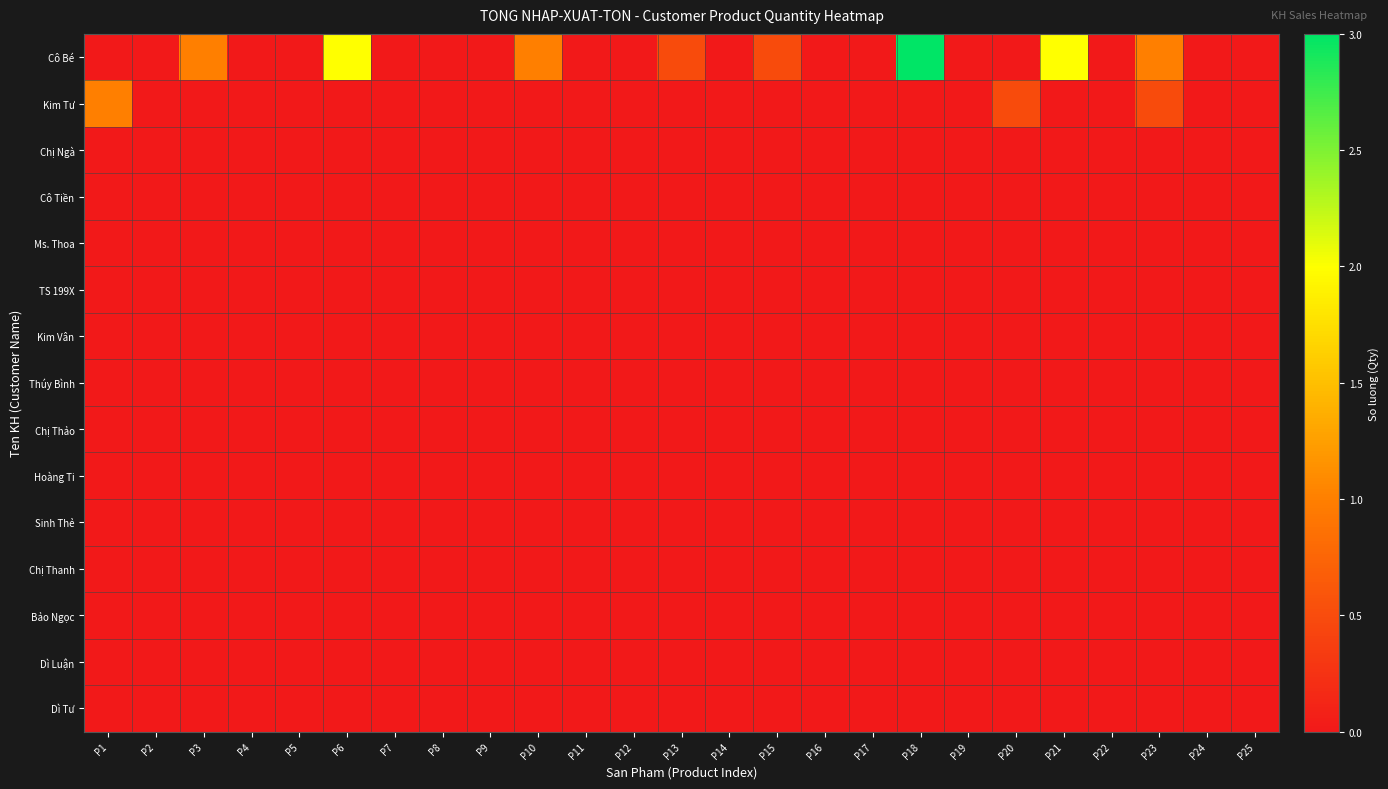

How many data points does each series have?

25